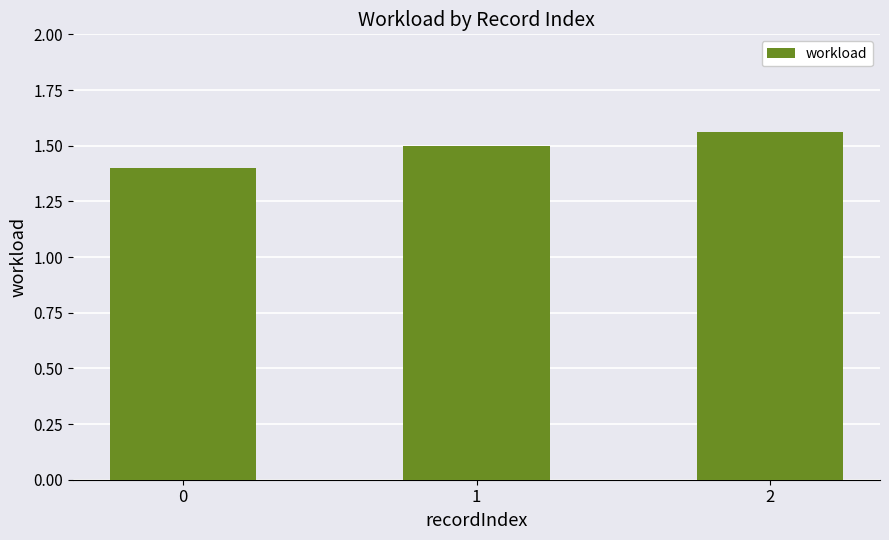

What value does the data have at 0?

1.4